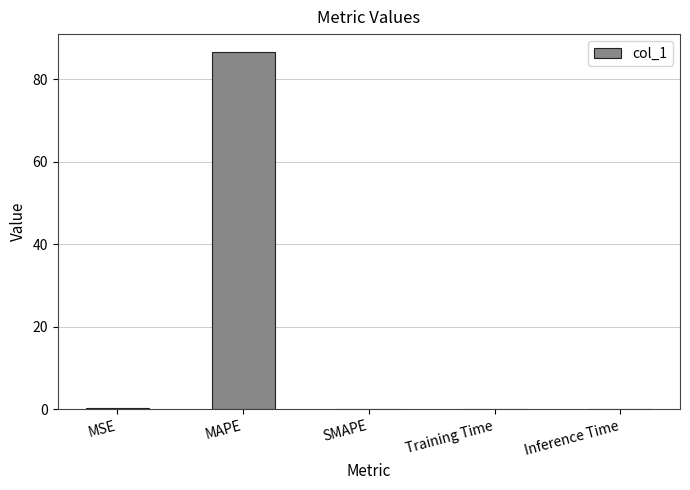

Between Training Time and MAPE, which is larger?

MAPE